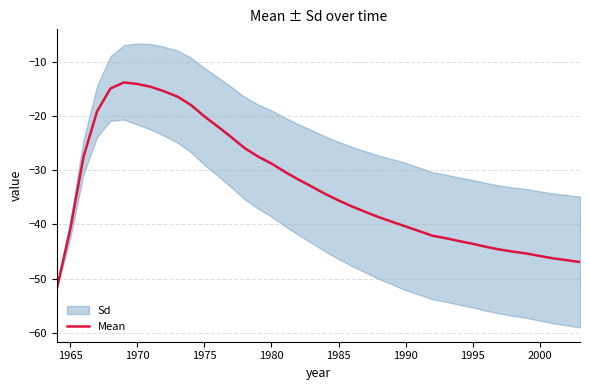

What is the difference between the maximum and minimum values?

38.0